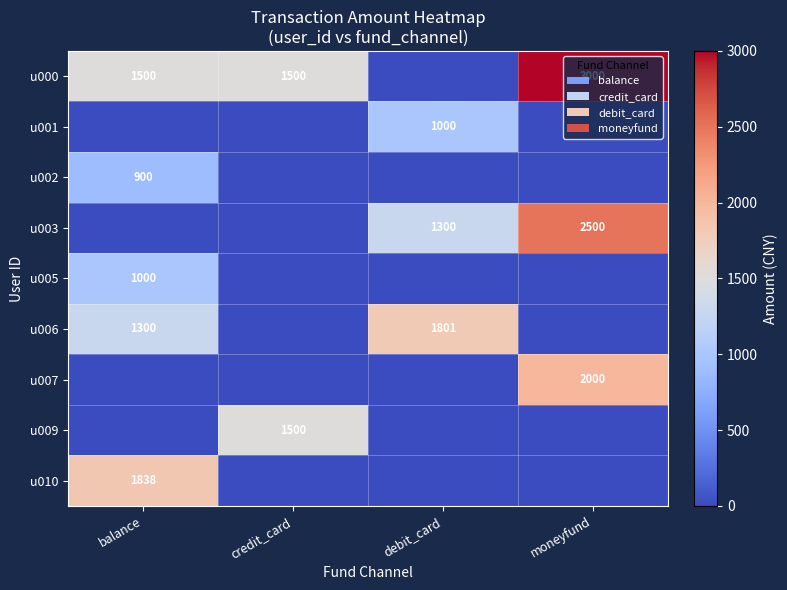

Is it true that u006 equals 1300 at balance?

True